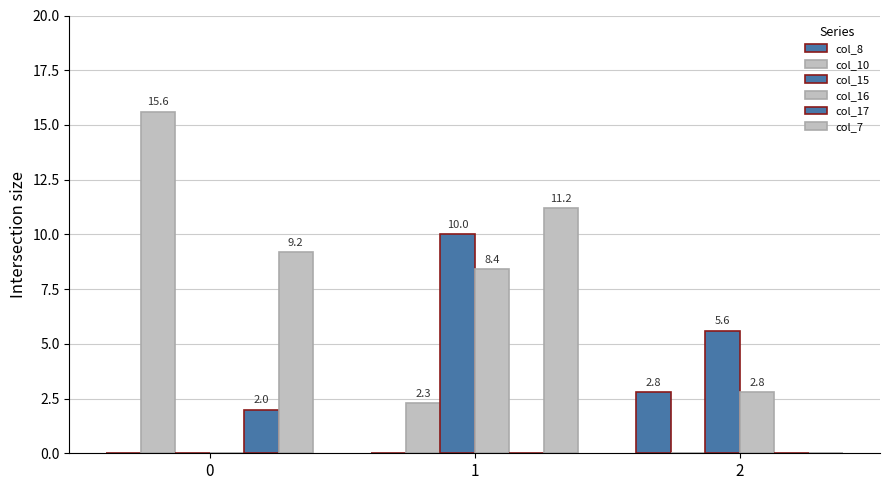

What is the difference between the maximum and minimum values in the col_16 series?

8.4